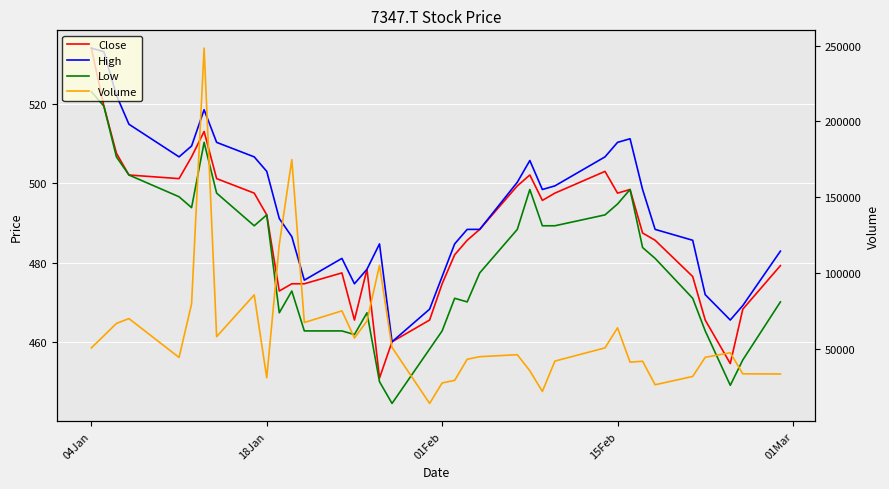

True or false: Volume and High intersect in this chart.

False